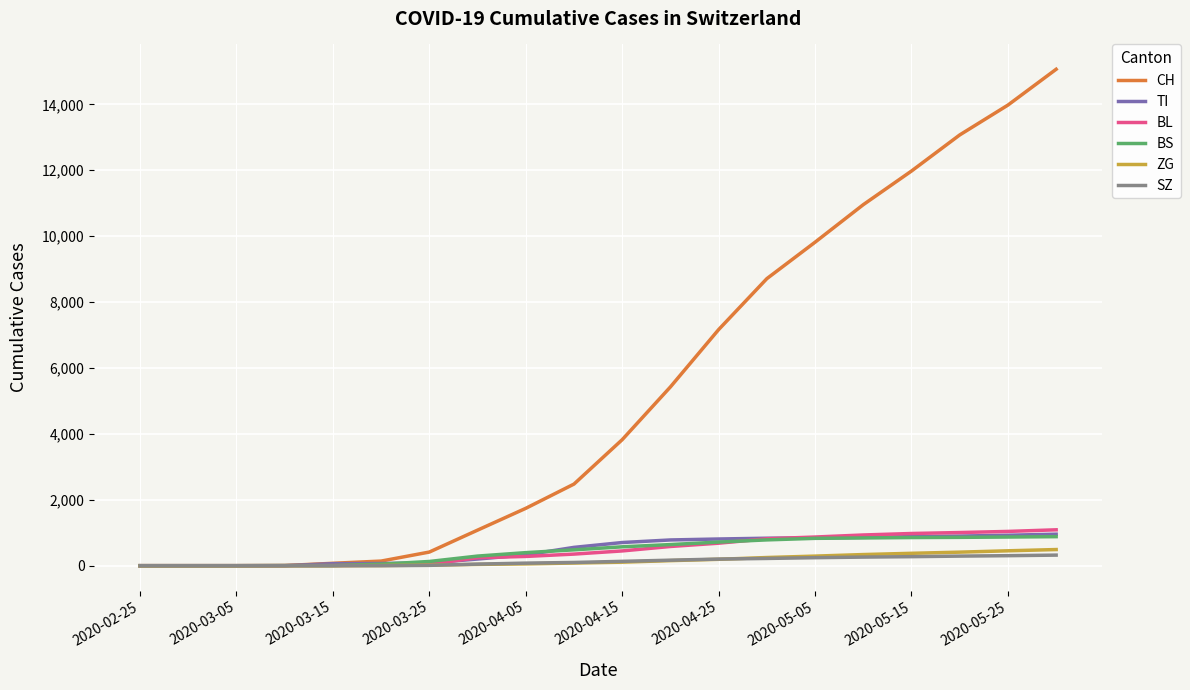

Which series has the largest range (max minus min)?

CH